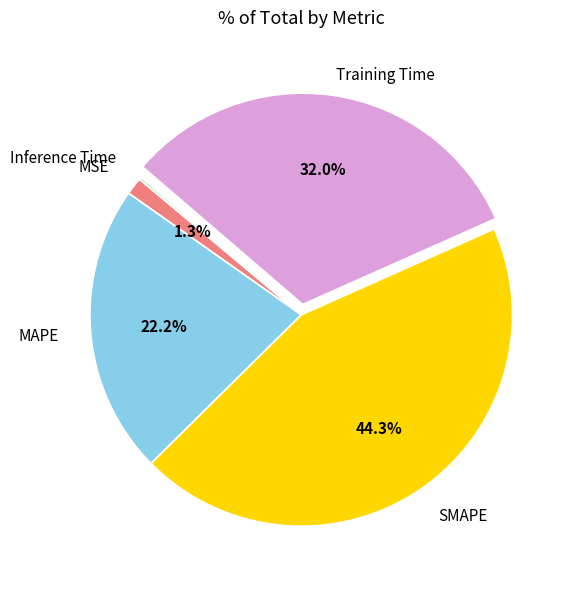

Is there any slice that represents more than half of the pie?

No